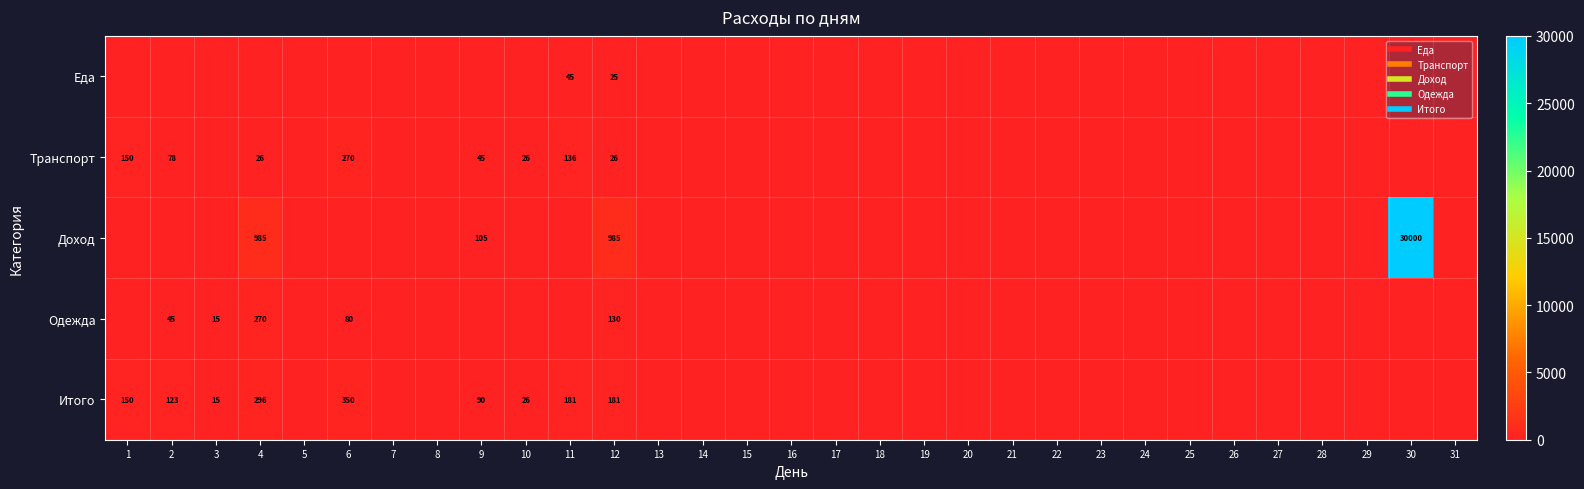

Which has a higher value, 22 or 15?

22